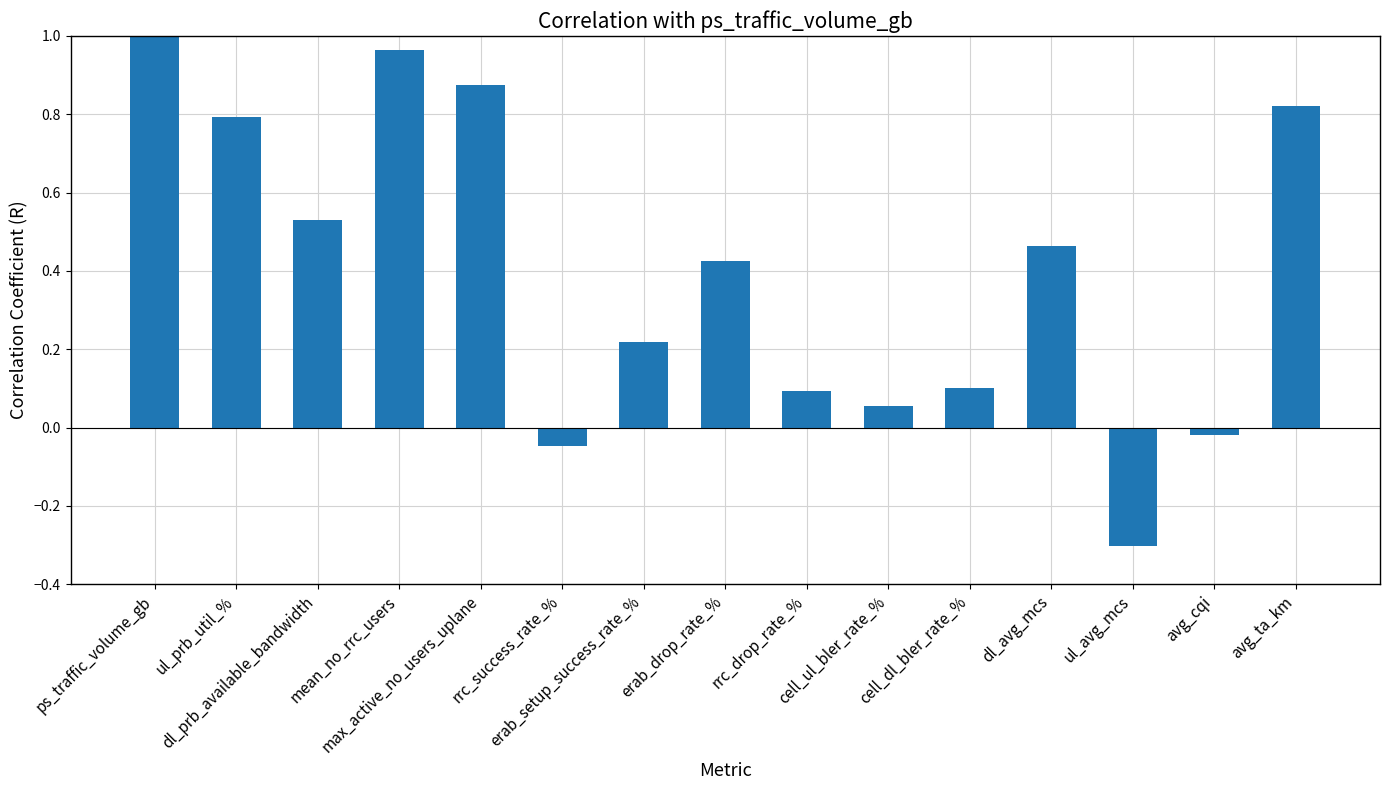

The chart shows a value of 0.8 at avg_ta_km. True or false?

True